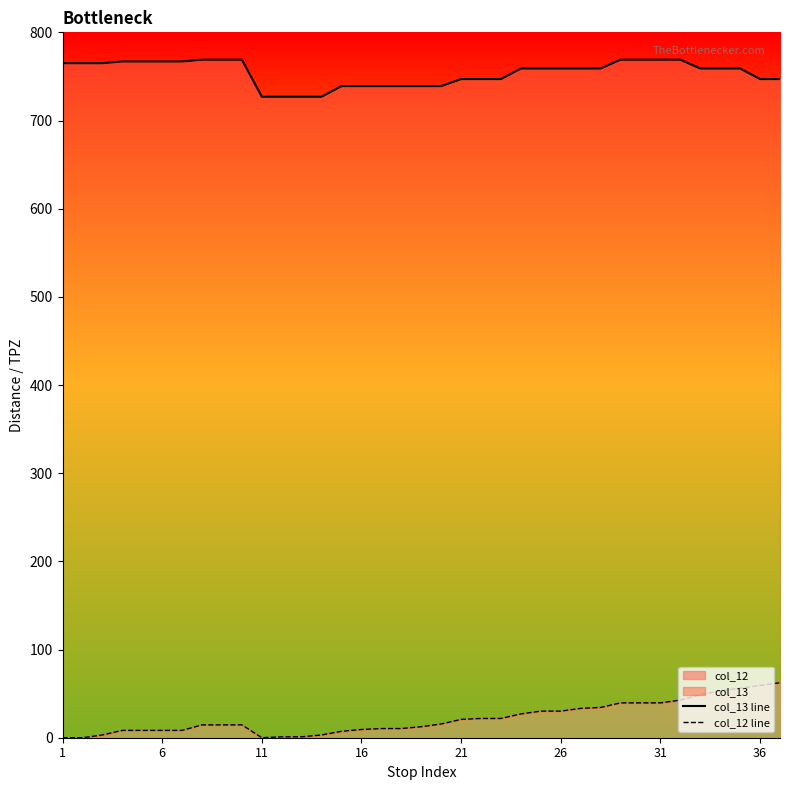

True or false: col_13 line has more than 2 interior local peaks.

False